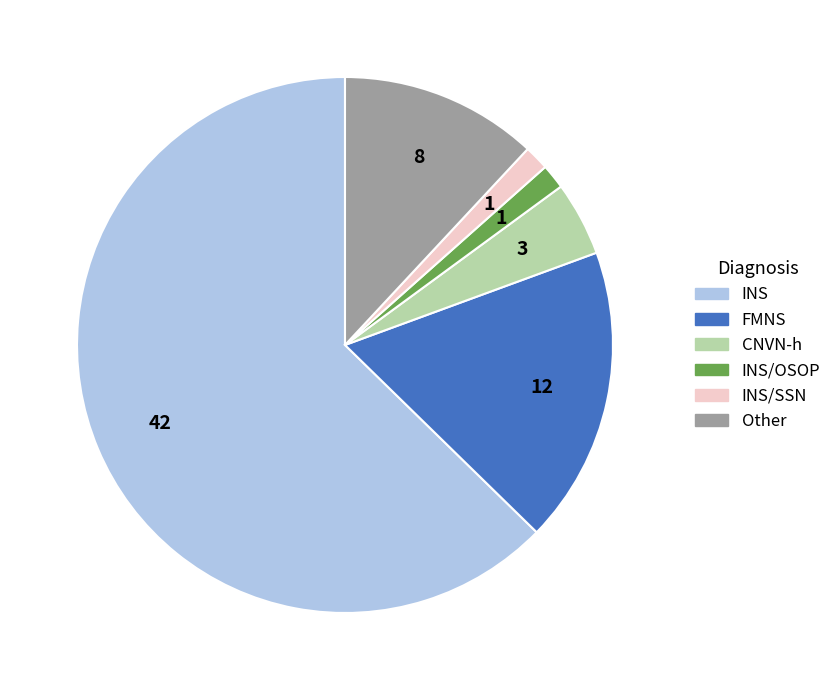

Does INS/SSN account for over 50% of the chart?

No